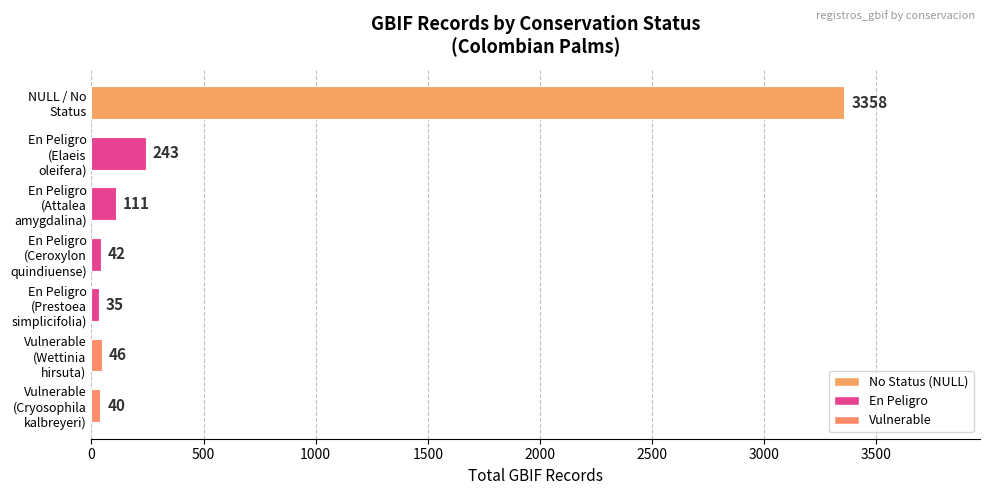

What is the difference between the second highest and minimum values?

208